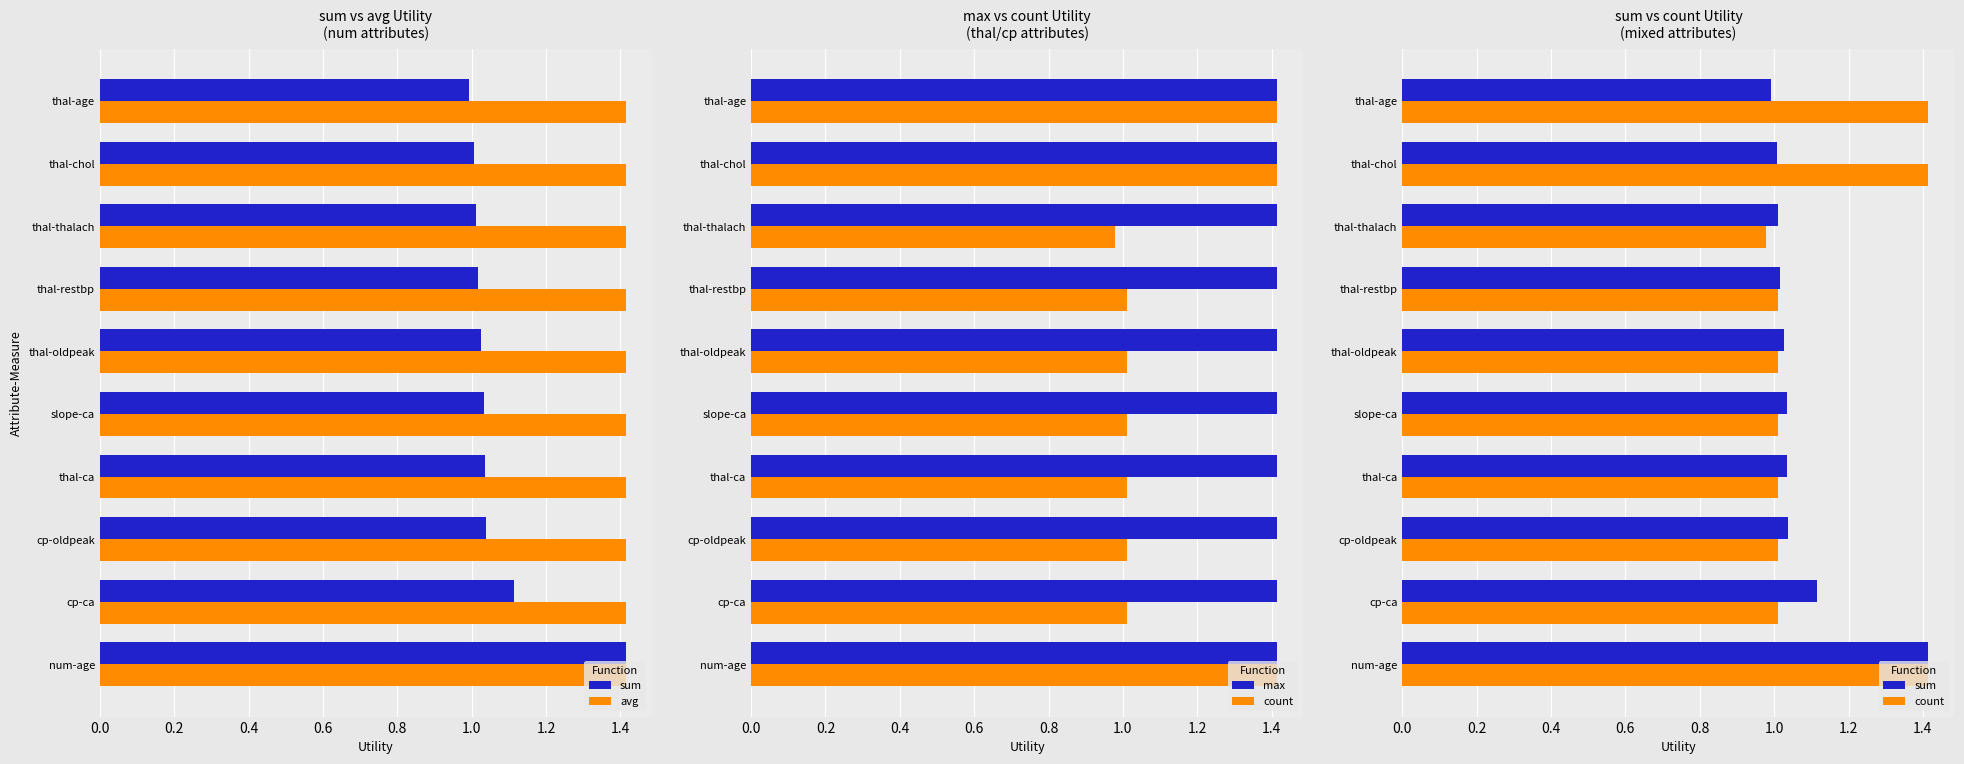

How many groups of bars are there?

10